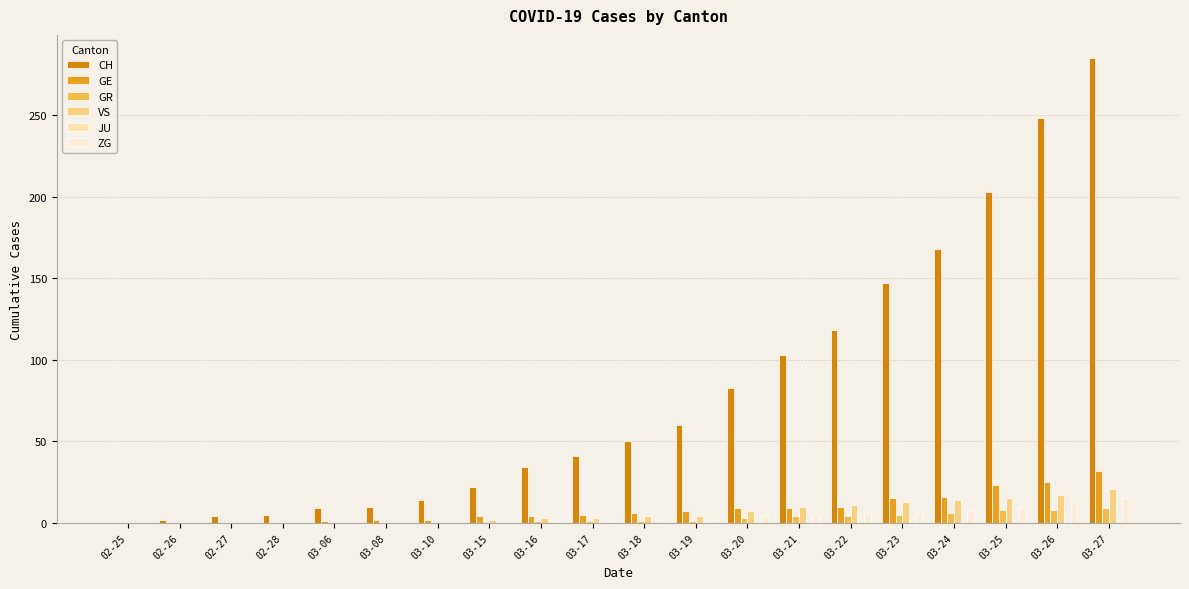

What is the label of the 19th bar from the right?

02-26